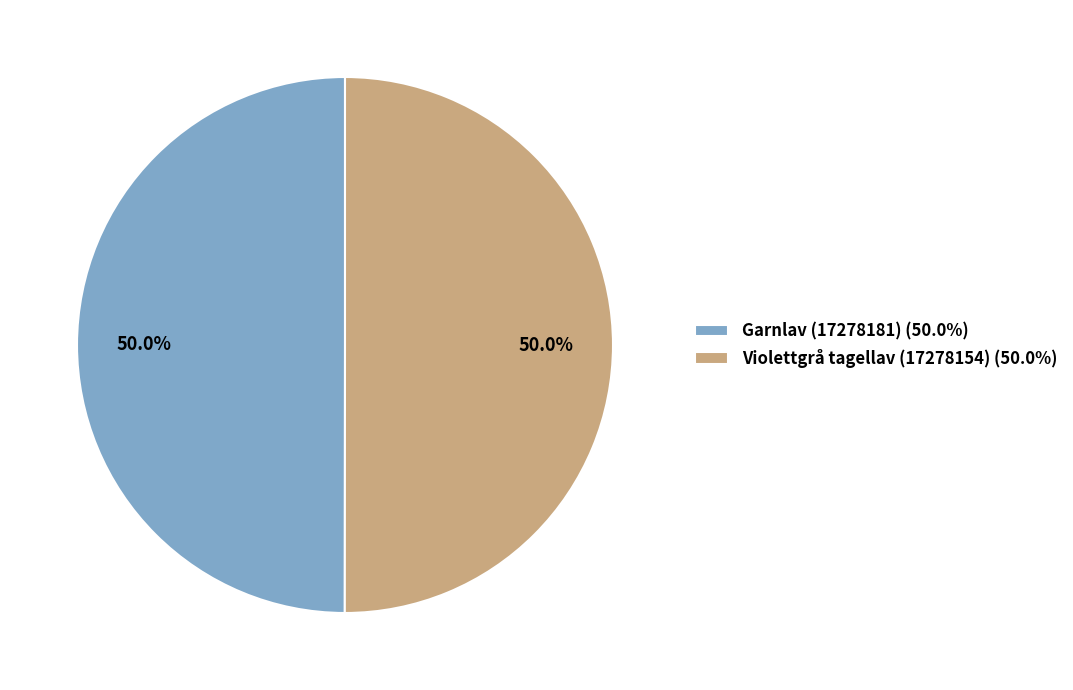

The Violettgrå tagellav (17278154) slice represents 65% of the pie. True or false?

False